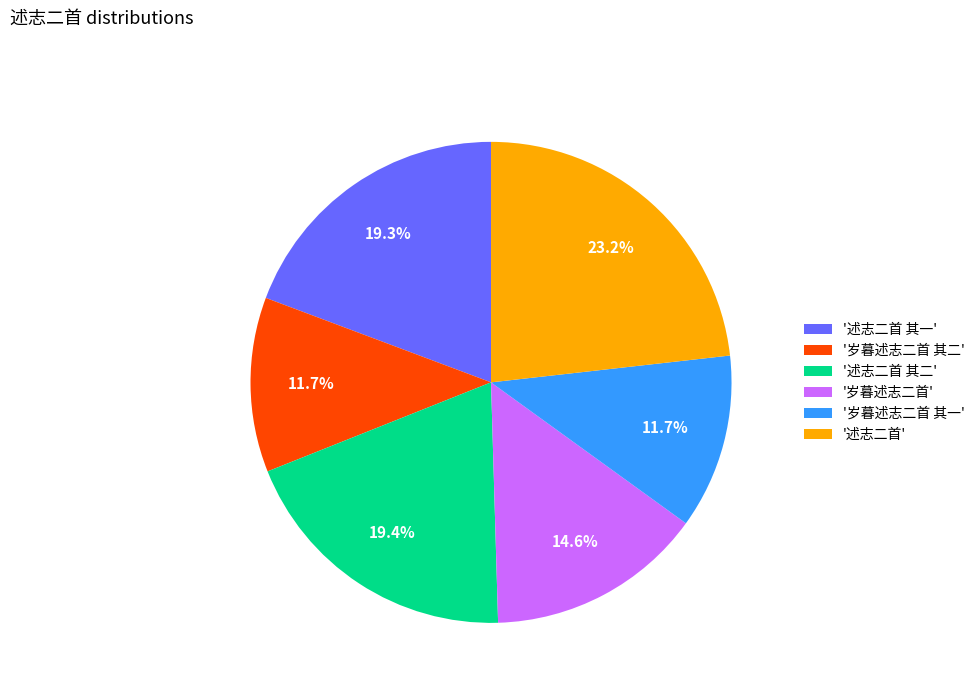

Which slice is the largest?

'述志二首'